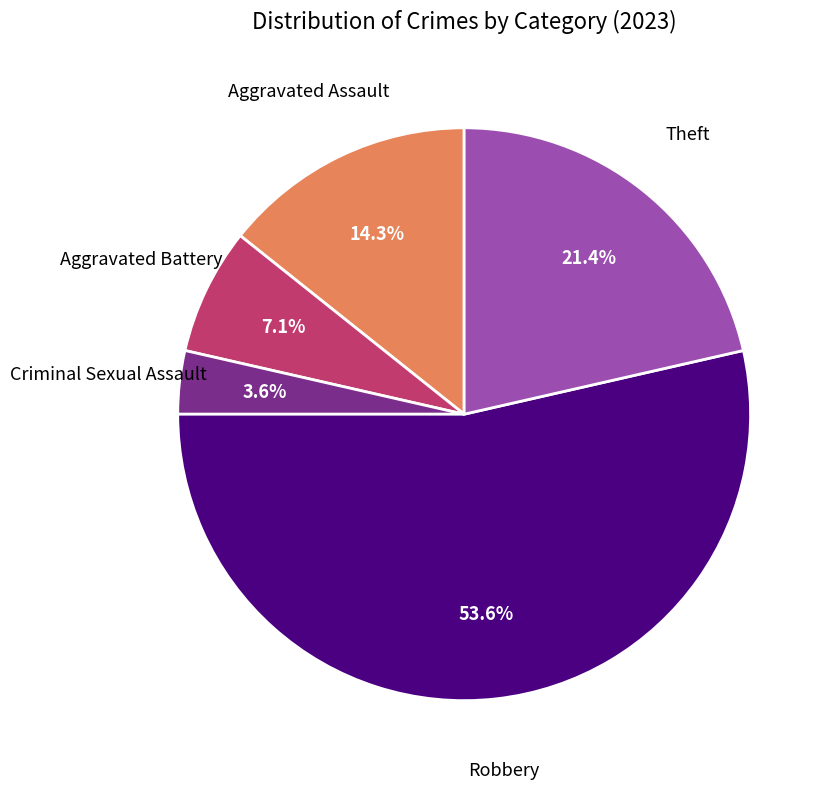

Does any single category account for the majority?

Yes